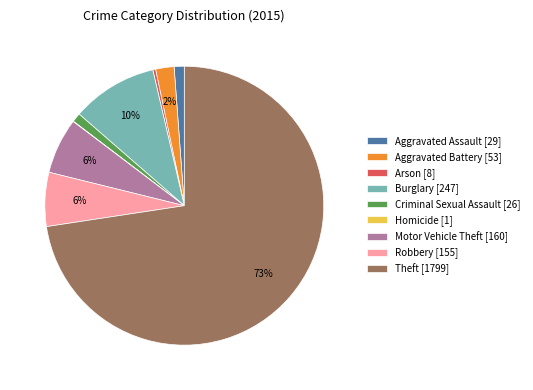

Between Burglary and Aggravated Battery, which is larger?

Burglary